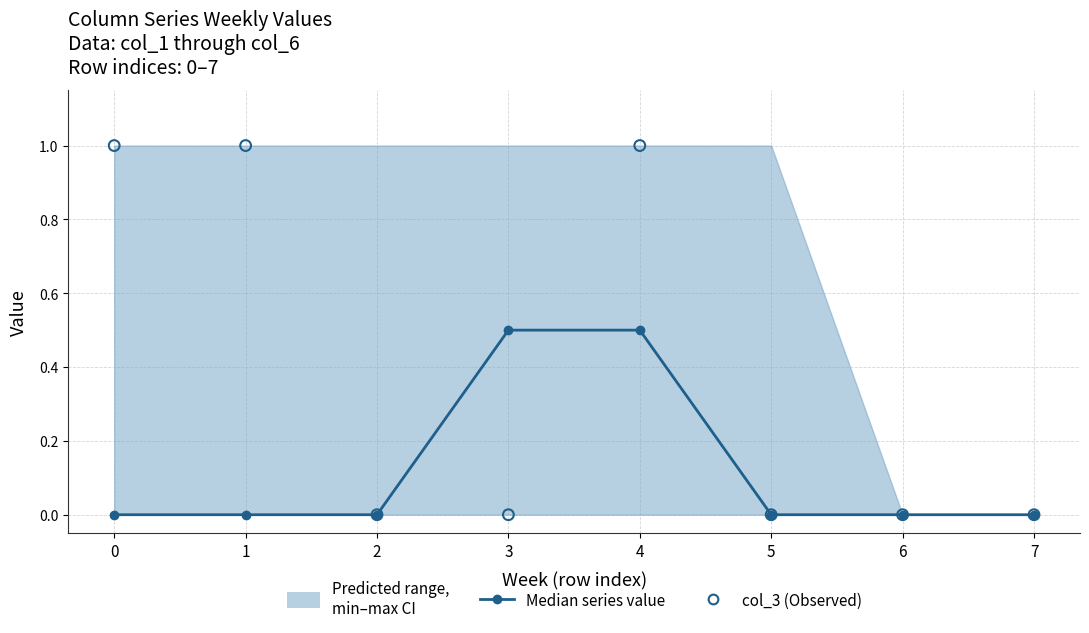

Which series has the largest total across all categories?

col_3 (Observed)